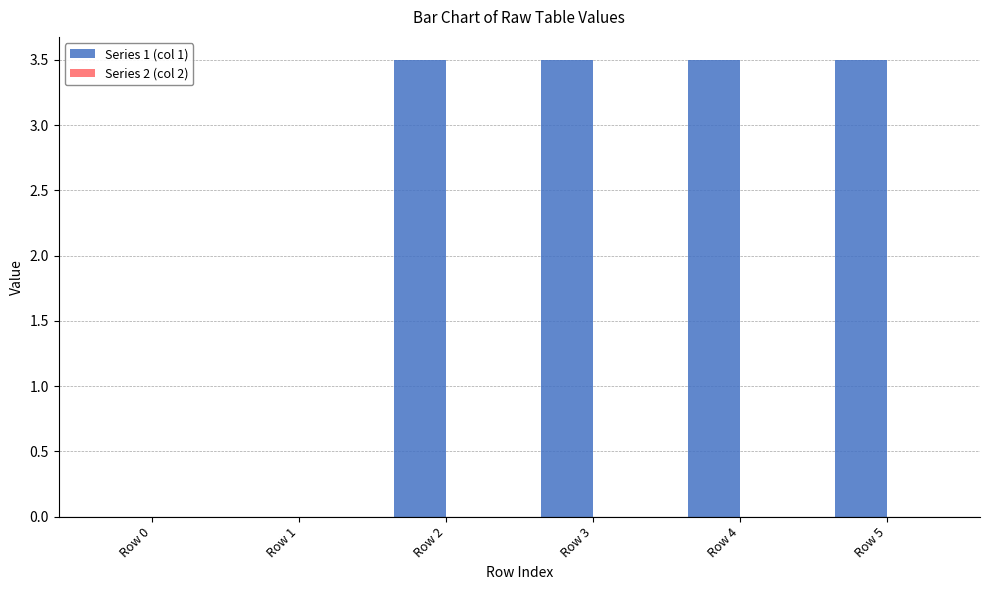

At which label does the data first exceed 3?

Row 2